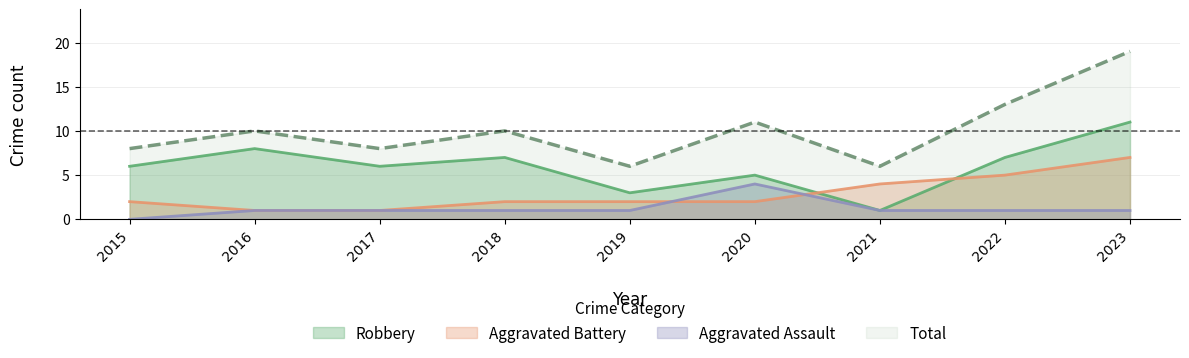

Reading left to right, transcribe all the data shown in this chart.

Aggravated Assault: 2015=0	2016=1	2017=1	2018=1	2019=1	2020=4	2021=1	2022=1	2023=1
Aggravated Battery: 2015=2	2016=1	2017=1	2018=2	2019=2	2020=2	2021=4	2022=5	2023=7
Robbery: 2015=6	2016=8	2017=6	2018=7	2019=3	2020=5	2021=1	2022=7	2023=11
Total: 2015=8	2016=10	2017=8	2018=10	2019=6	2020=11	2021=6	2022=13	2023=19